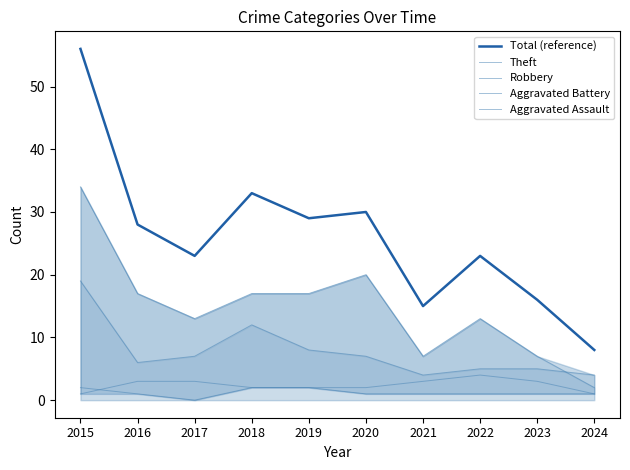

What is the approximate value of Robbery at 2017, to the nearest 10?

10